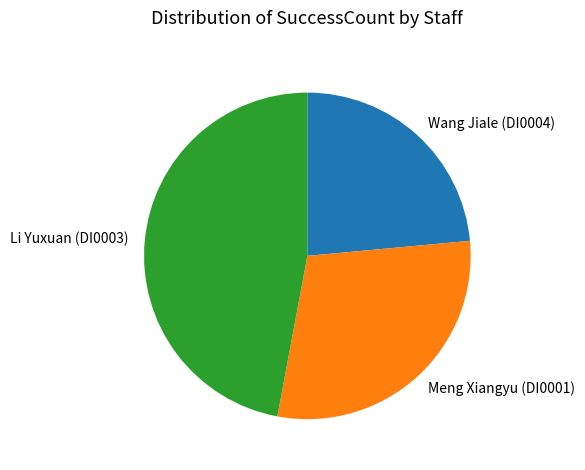

How many slices are in this pie chart?

3